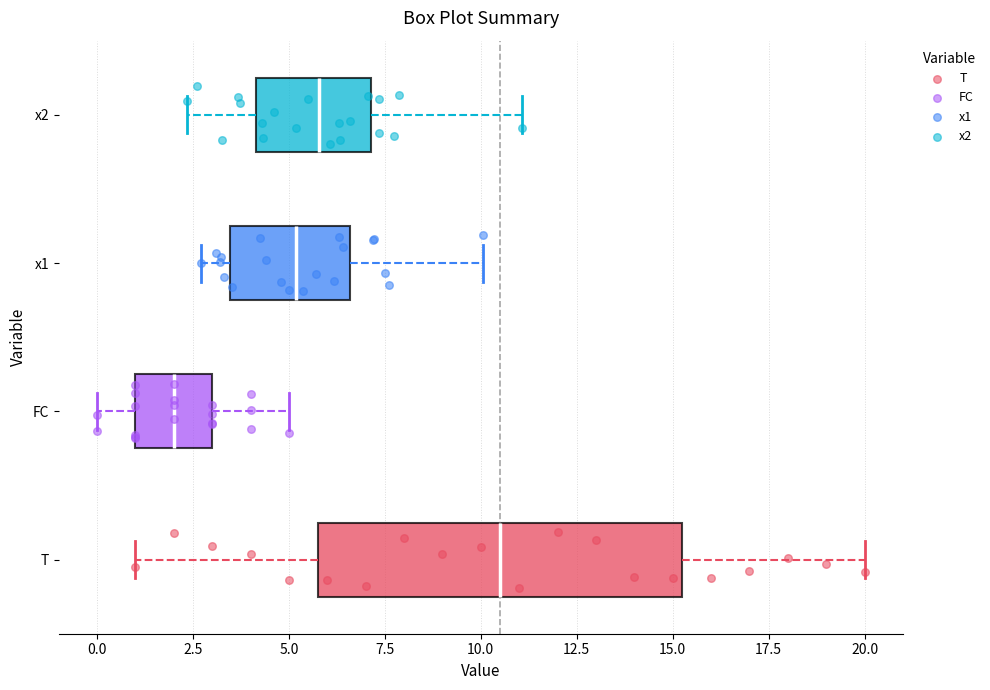

Where is the left edge of the box for x1 on the x-axis? The values are not printed on the chart, so give them approximately, as read against the axis.

3.5